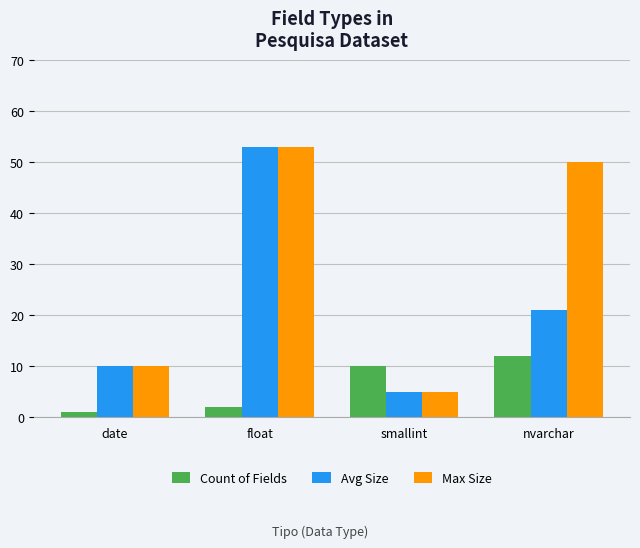

What is the total value across all series at float?

108